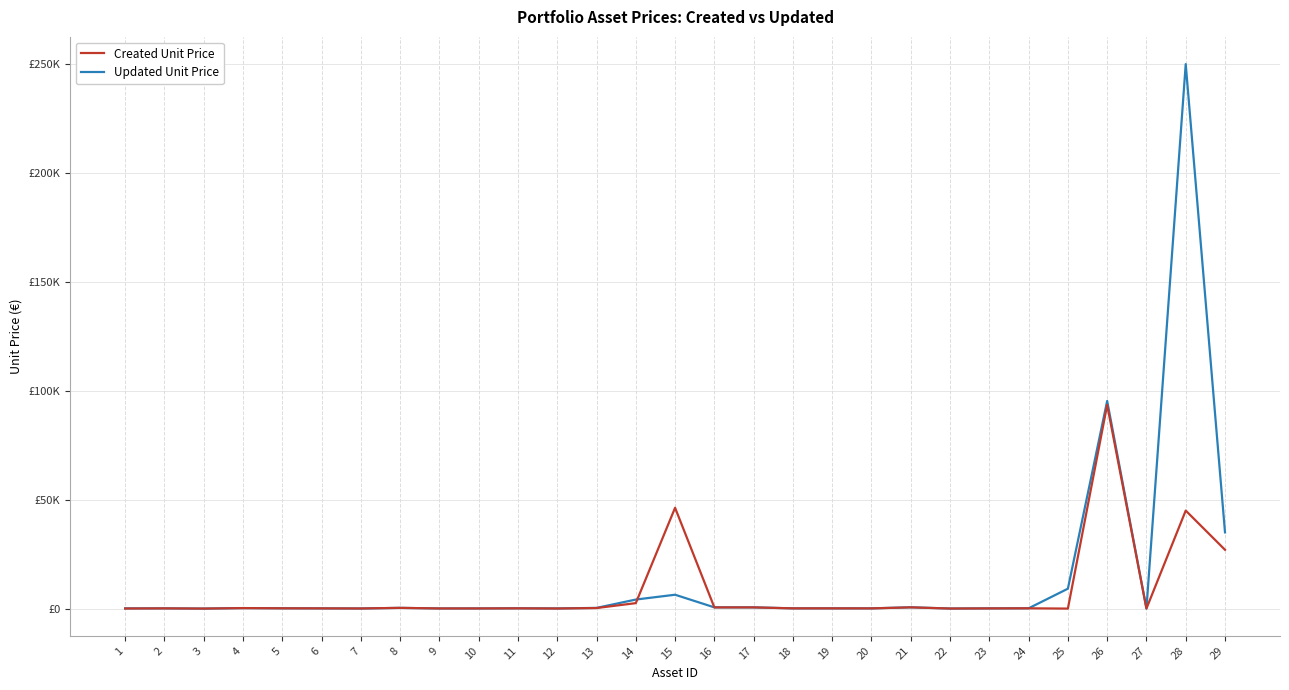

How many interior local valleys does the Created Unit Price series have?

8